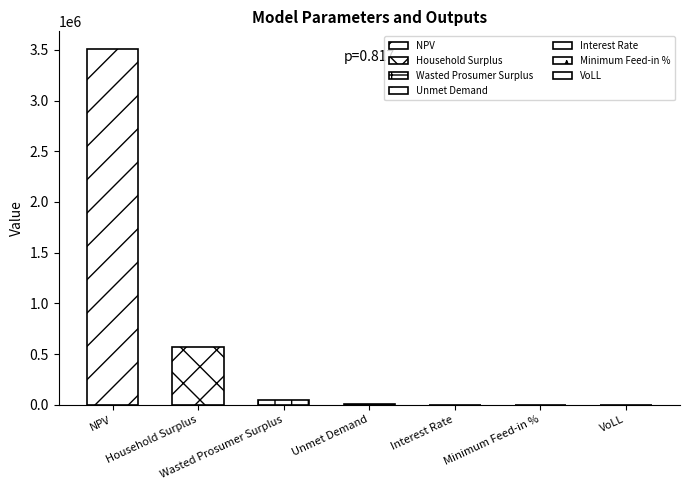

True or false: the data shows 0.2 at Minimum Feed-in %.

True